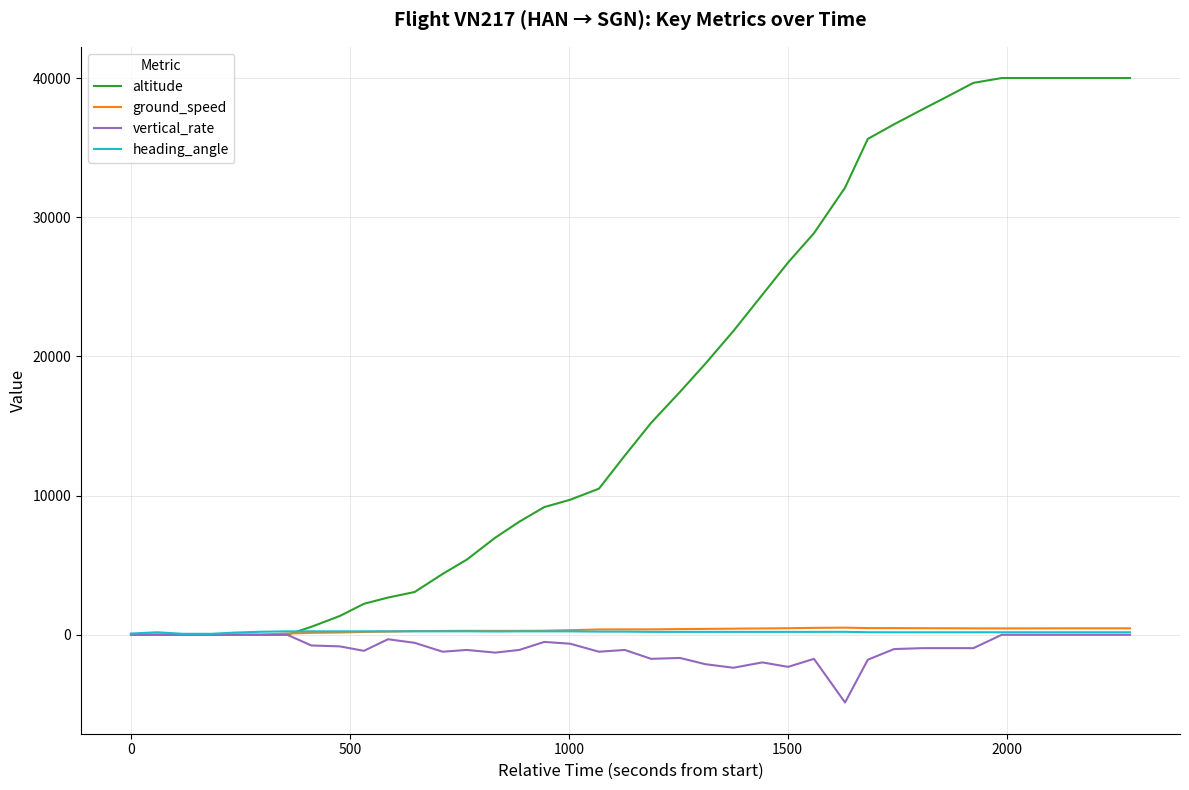

Which series has the largest total across all categories?

altitude